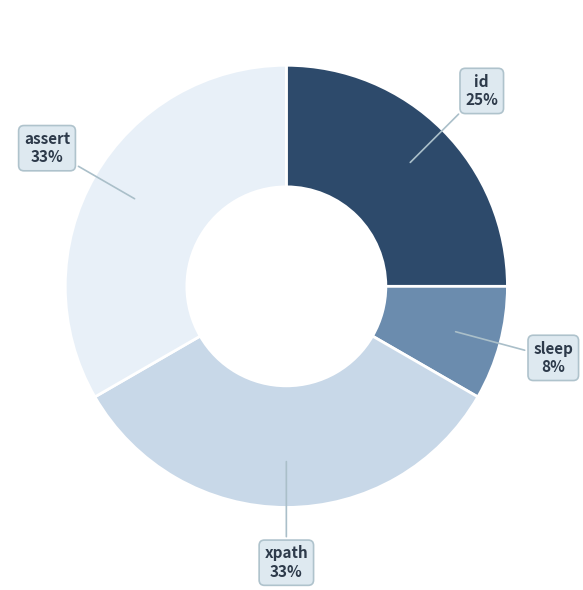

Count the number of slices in the pie.

4